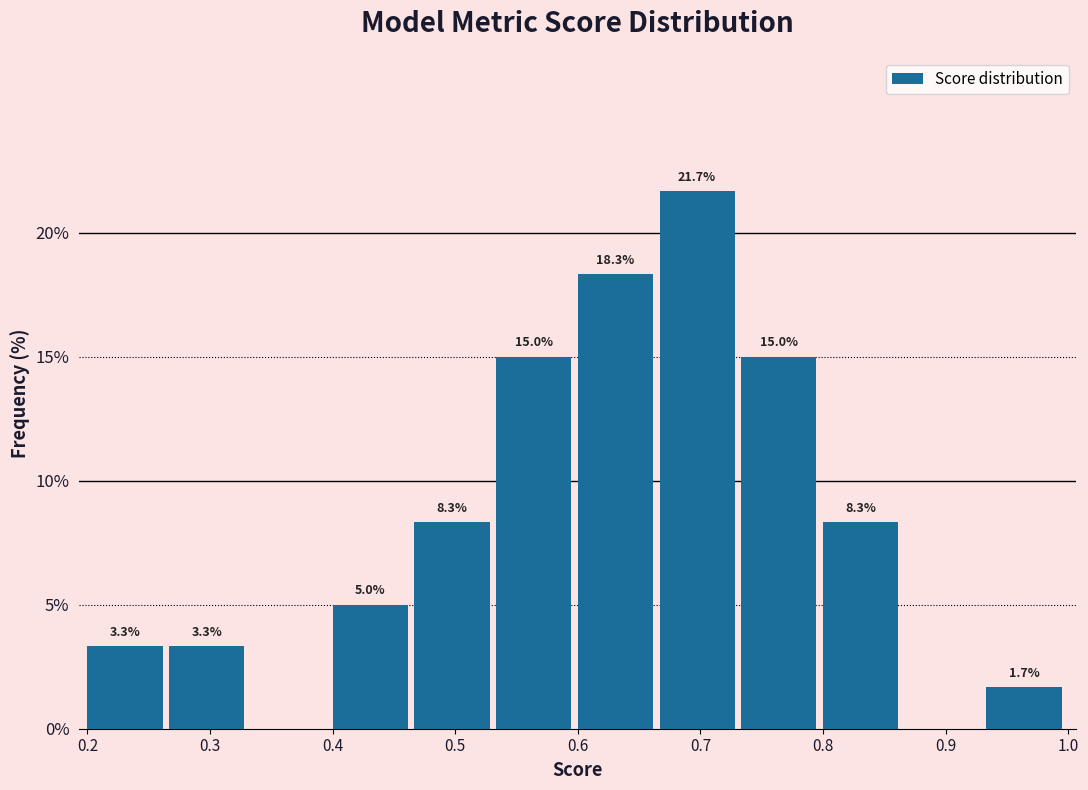

Over which range of the x-axis is the bar tallest?

0.67 to 0.73